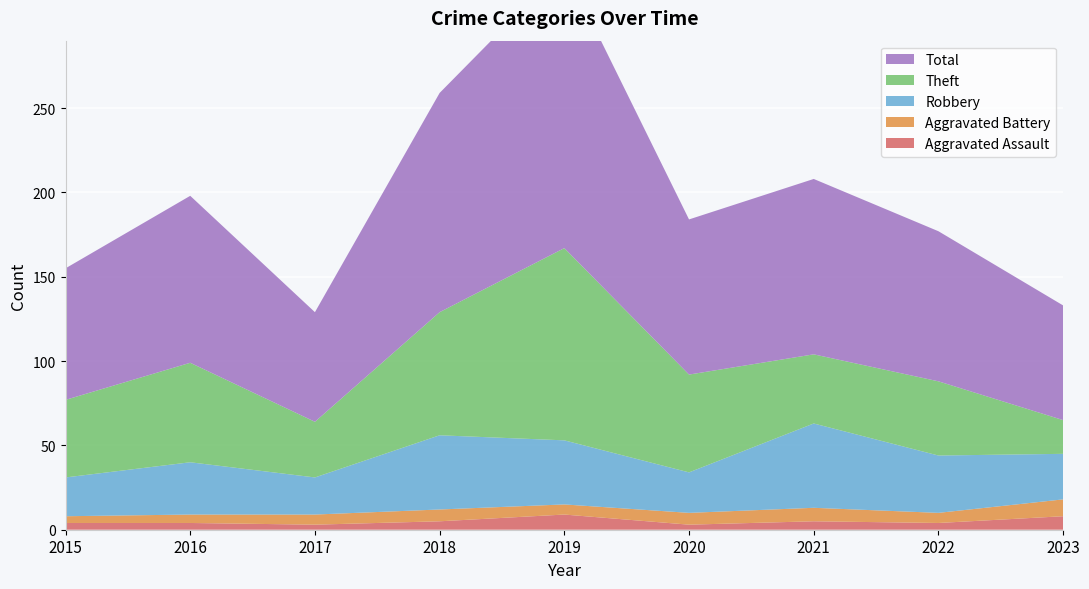

Reading right to left, transcribe all the data shown in this chart.

Aggravated Assault: 8	4	5	3	9	5	3	4	4
Aggravated Battery: 10	6	8	7	6	7	6	5	4
Robbery: 27	34	50	24	38	44	22	31	23
Theft: 20	44	41	58	114	73	33	59	46
Total: 68	89	104	92	167	130	65	99	78